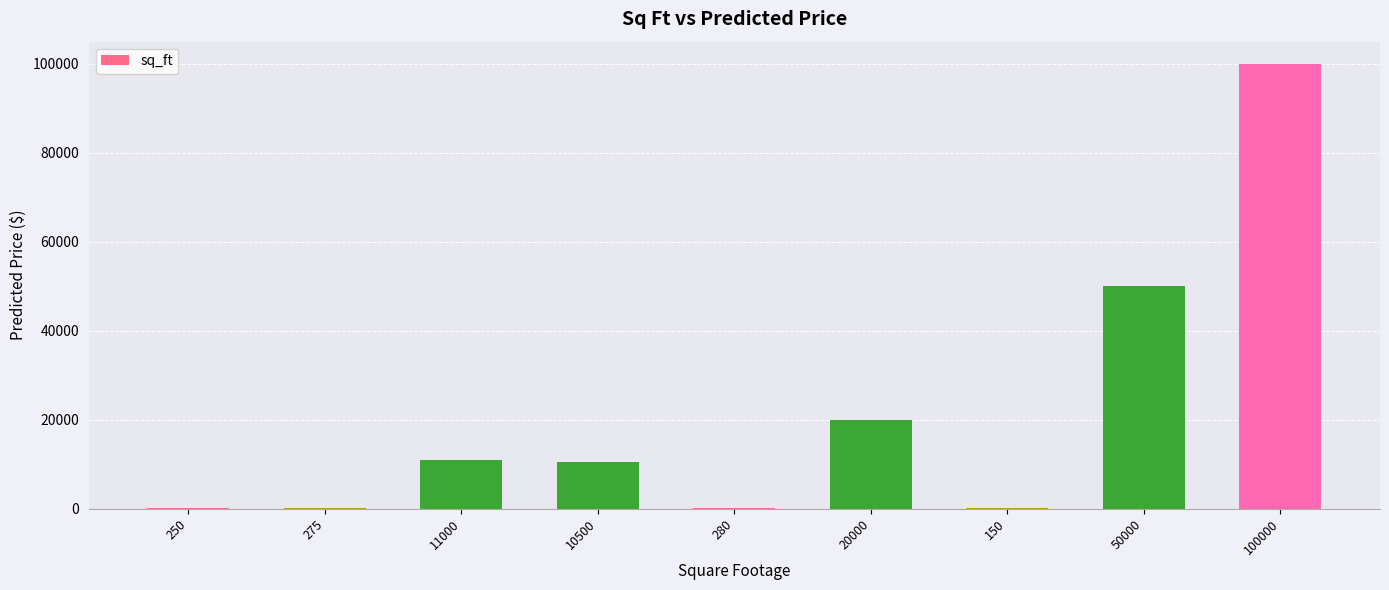

Is it true that the value at 10500 is 10500?

True